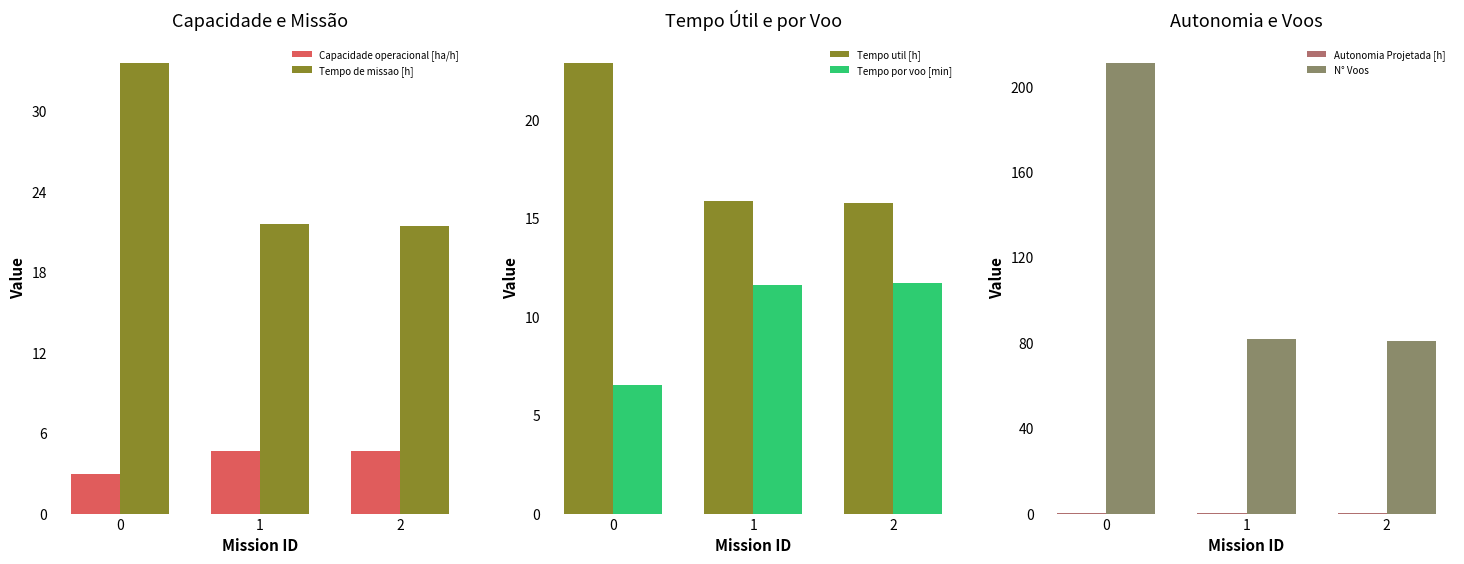

What is the sum of the Capacidade operacional [ha/h] values at 1 and 2?

9.3